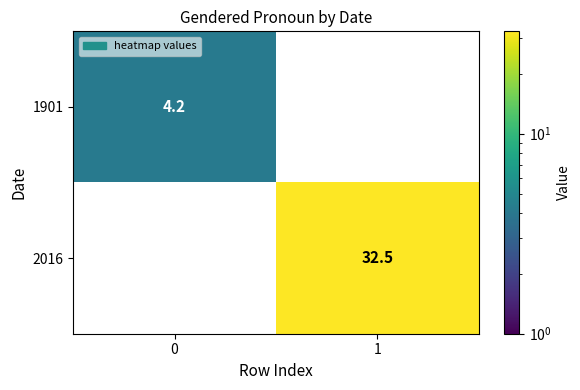

Is it true that 1901 equals 5.5 at 0?

False